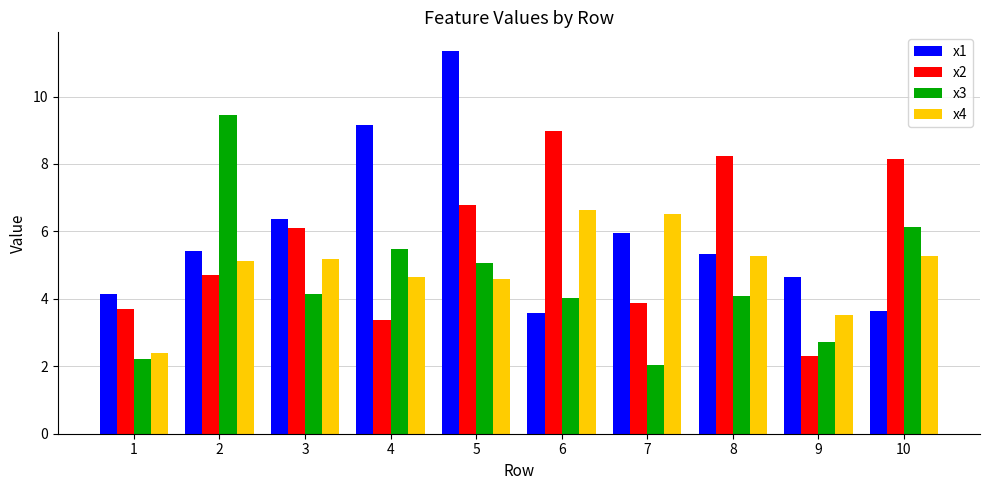

How many bars are there in total?

40